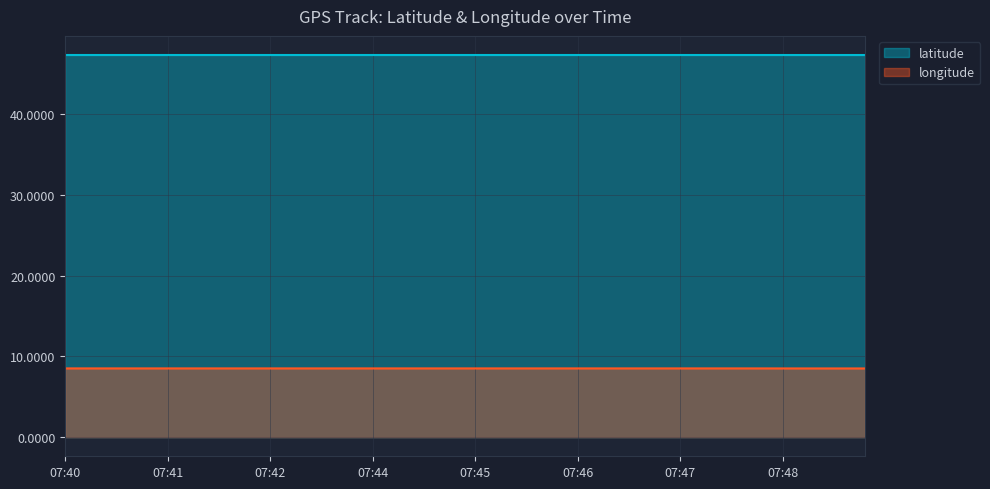

How many lines are shown in the chart?

2